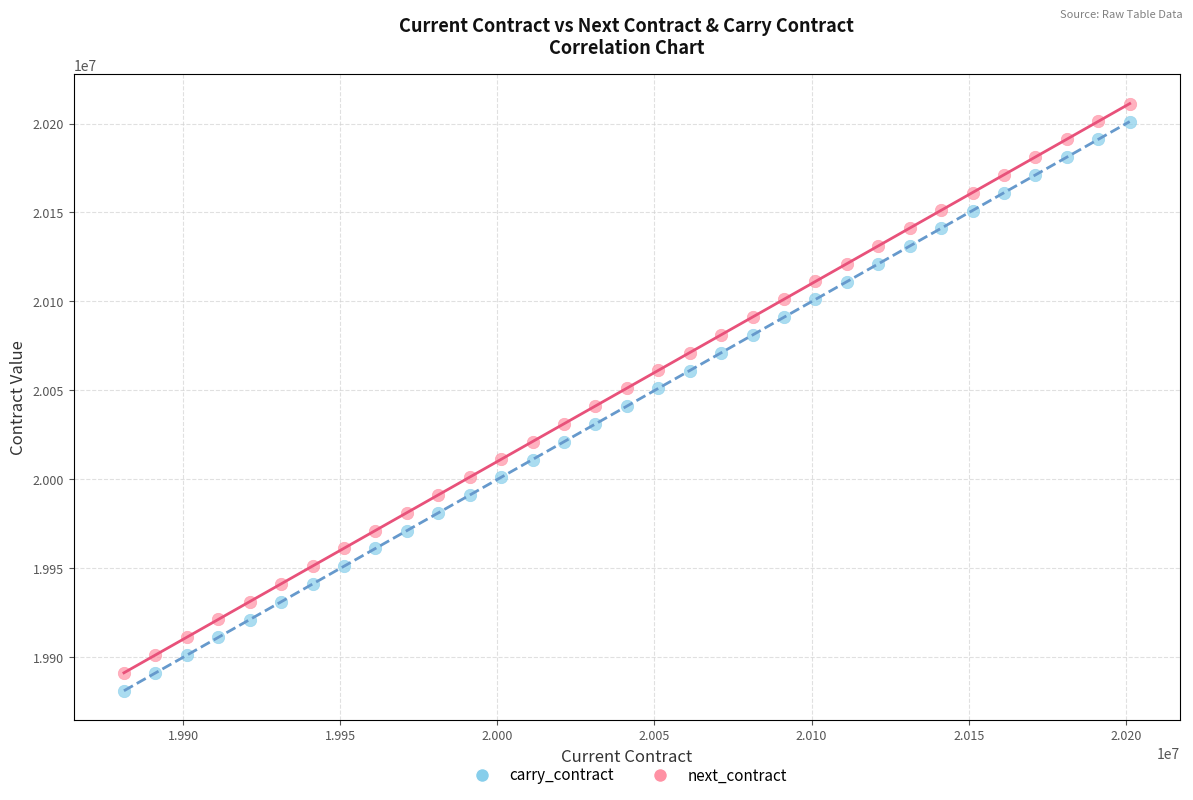

Across all data points, what is the range of X values (max minus min)?

320000